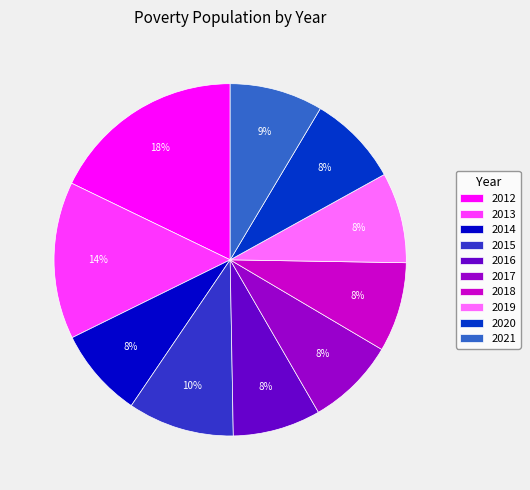

To the nearest percent, what is the difference between the 2016 and 2012 slice percentages?

10%